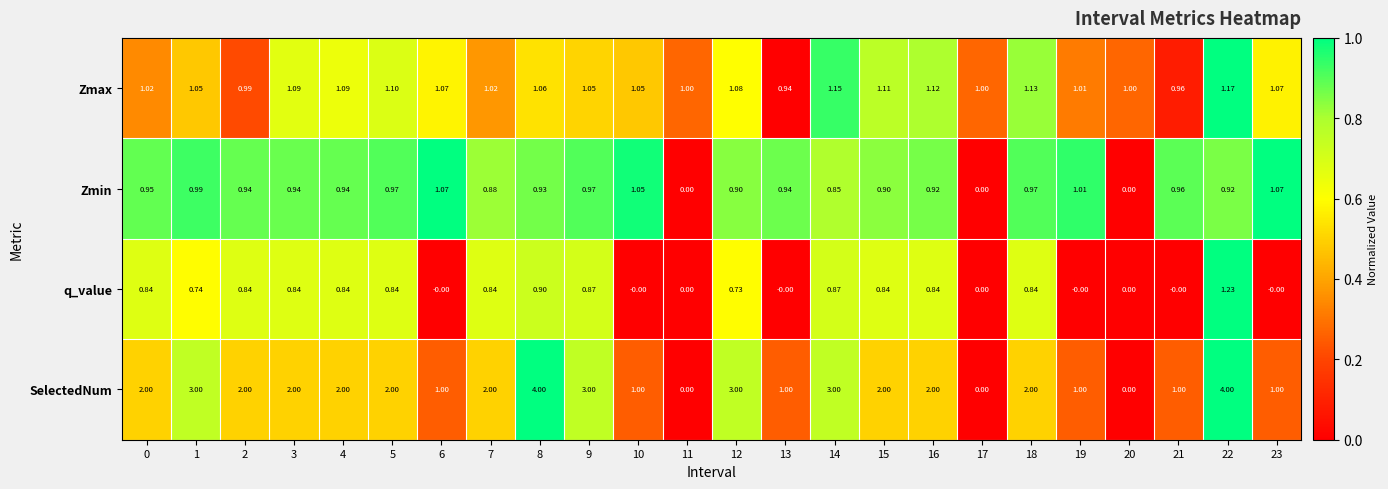

Rank the series by their maximum value, from lowest to highest.

Zmin, Zmax, q_value, SelectedNum